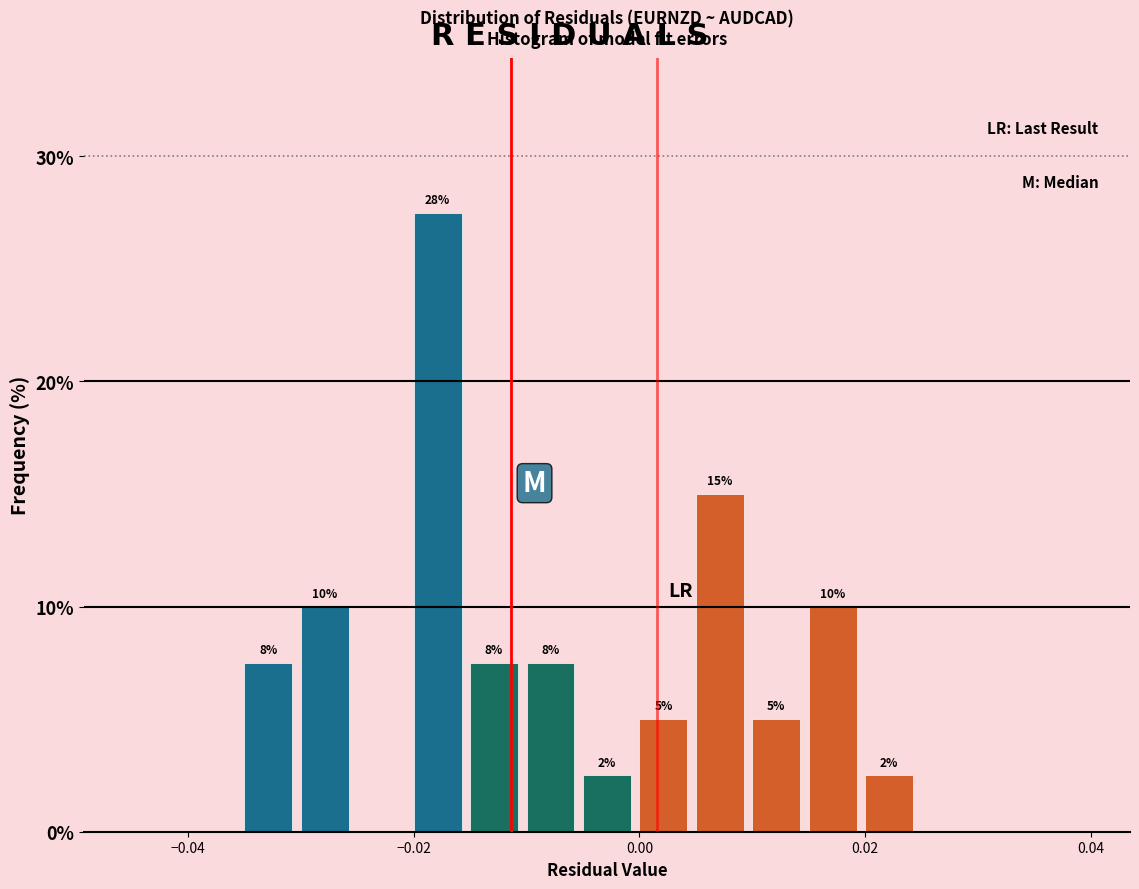

Read against the x-axis, roughly where is the centre of the tallest bar?

-0.018